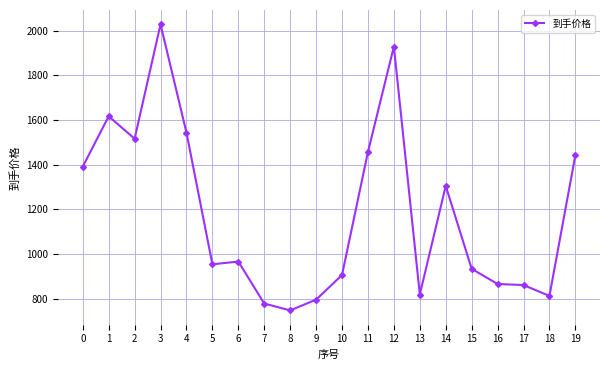

The chart shows a value of 1007.0 at 4. True or false?

False